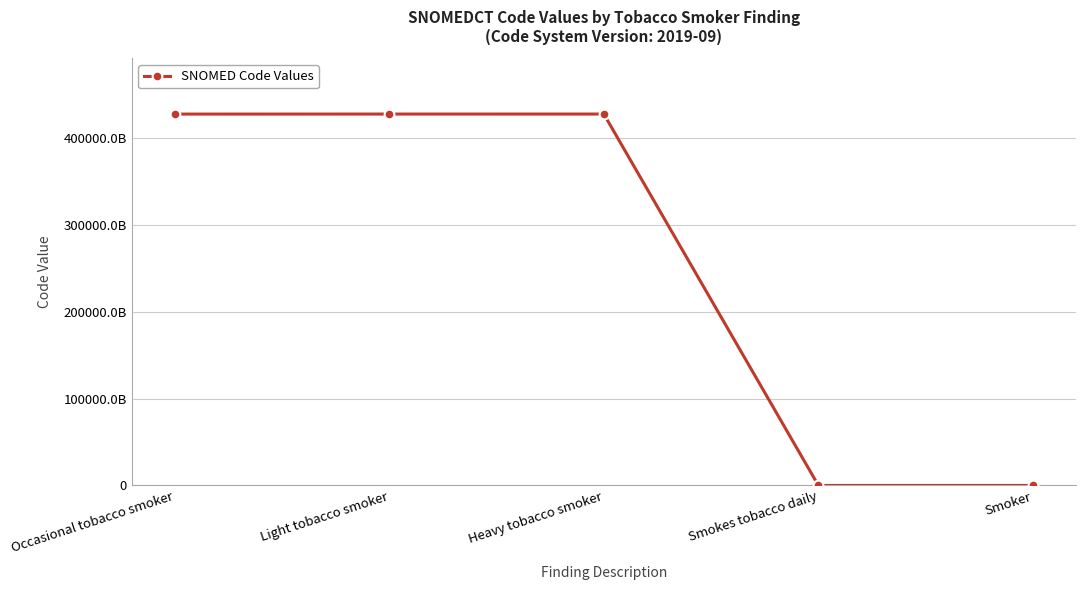

At which label does the data first exceed 428041000124106?

Light tobacco smoker